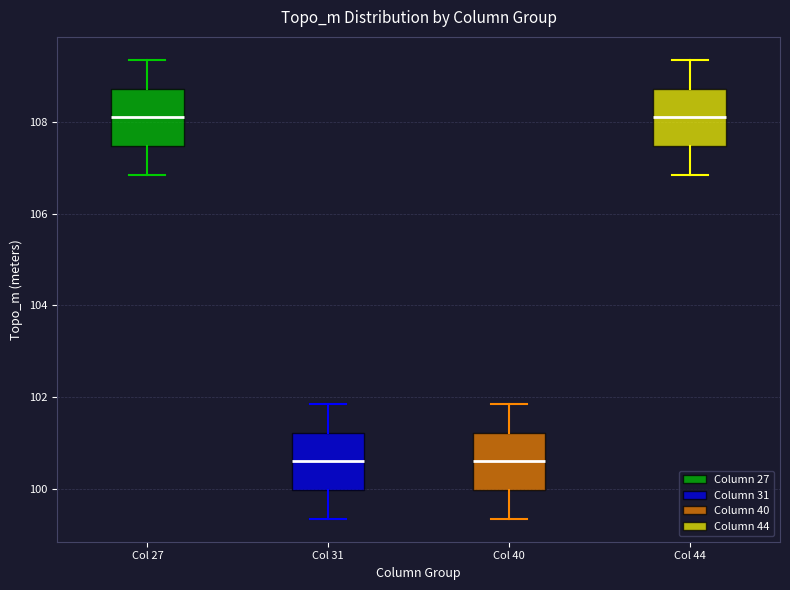

Where is the lower edge of the box for Col 27 on the y-axis? The values are not printed on the chart, so give them approximately, as read against the axis.

107.4